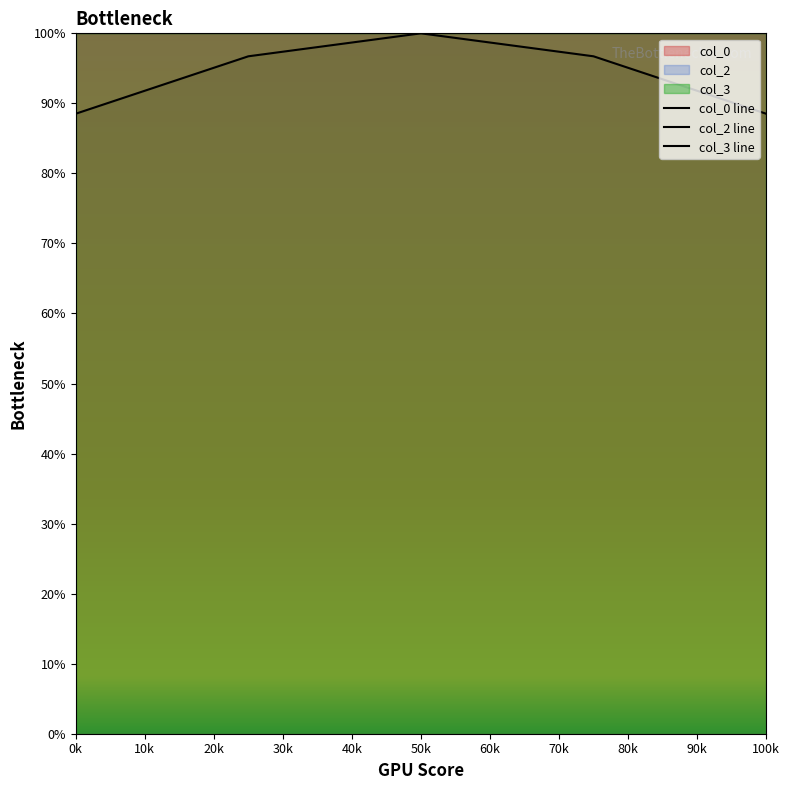

What is the difference between the highest and lowest values at 100k?

11.5